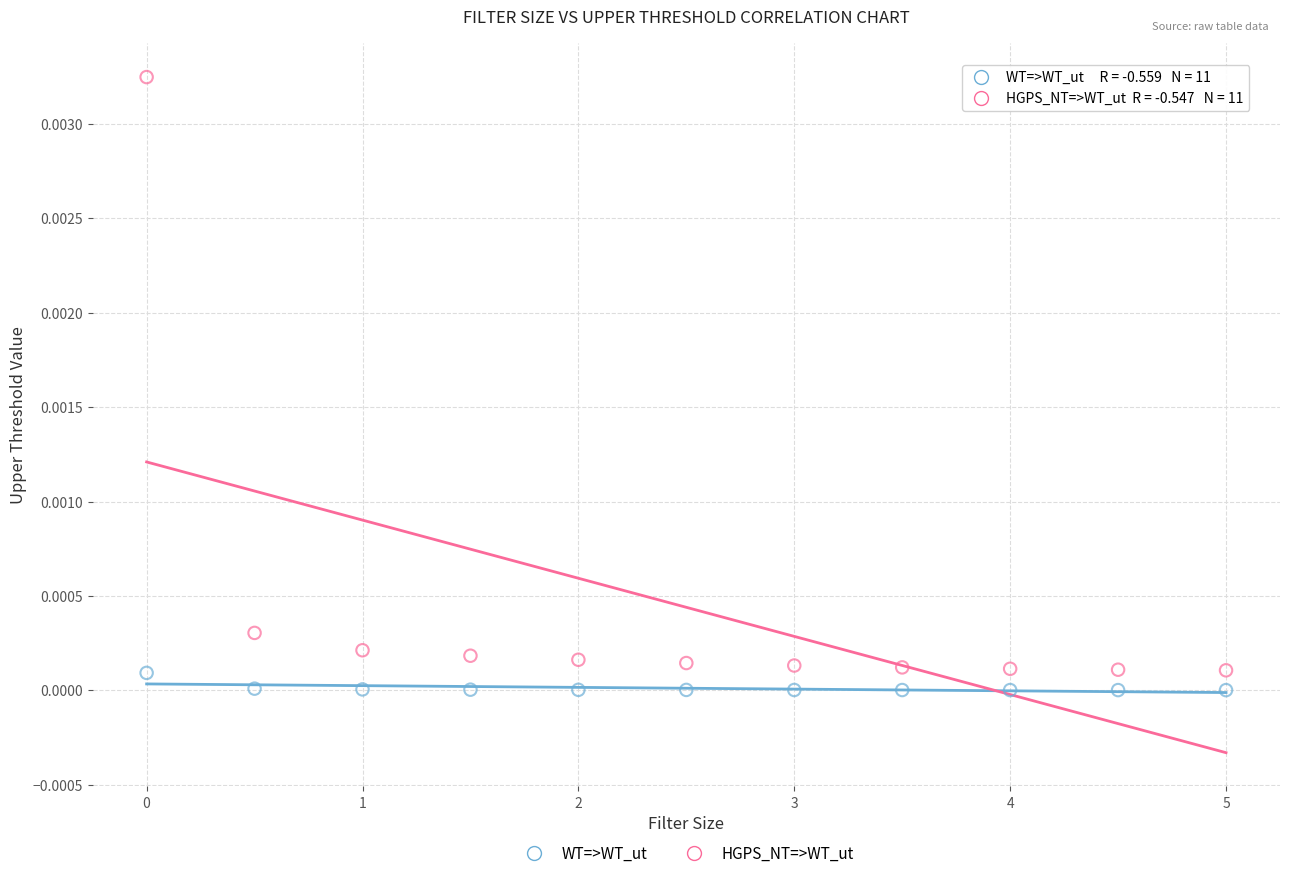

What are all the series names shown in the legend?

WT=>WT_ut, HGPS_NT=>WT_ut